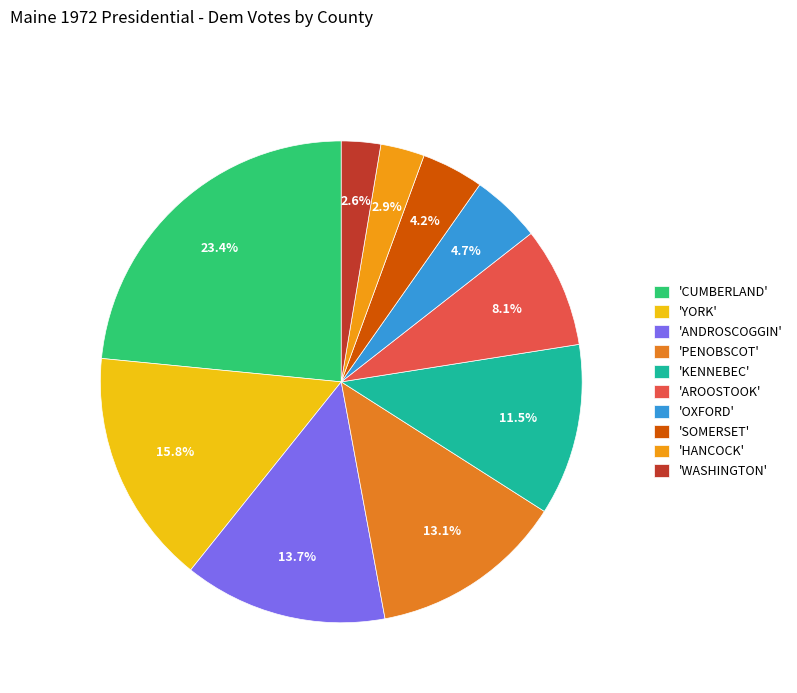

Count the number of slices in the pie.

10